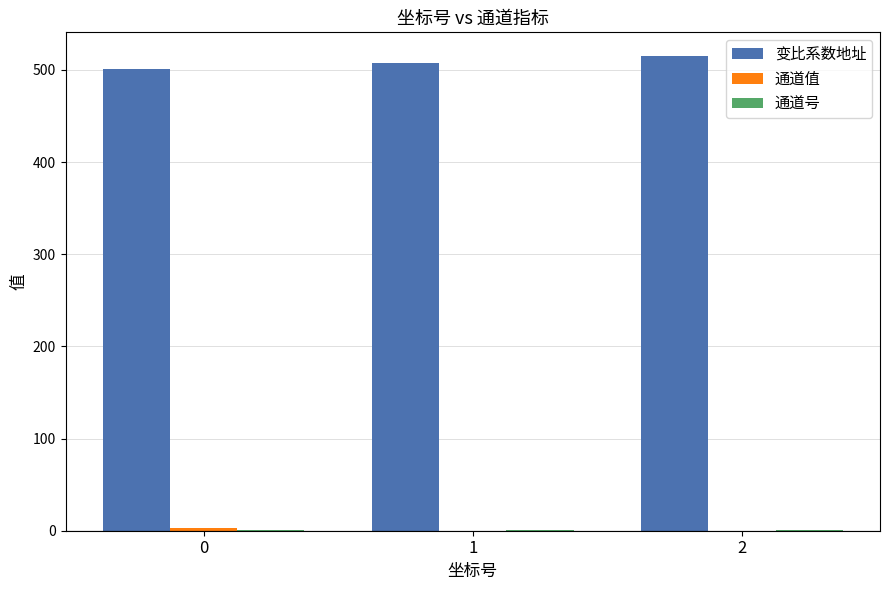

How many distinct data groups are displayed?

3